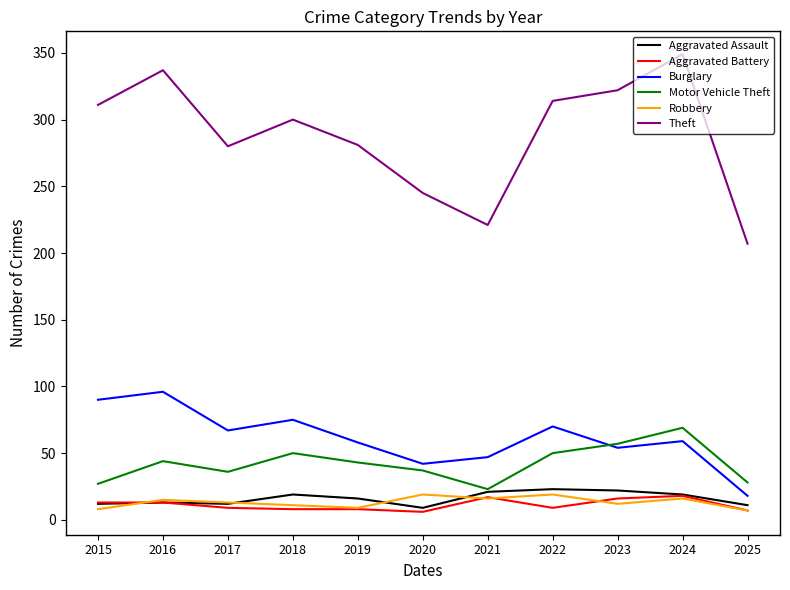

True or false: Aggravated Assault has more than 0 points higher than both neighbors.

True